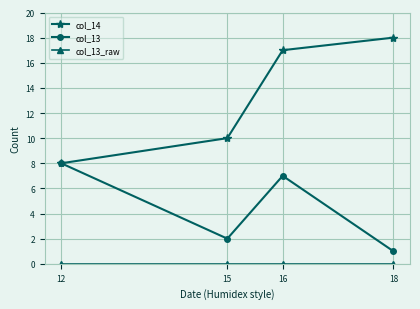

Rank the categories by col_14 value from lowest to highest.

12, 15, 16, 18